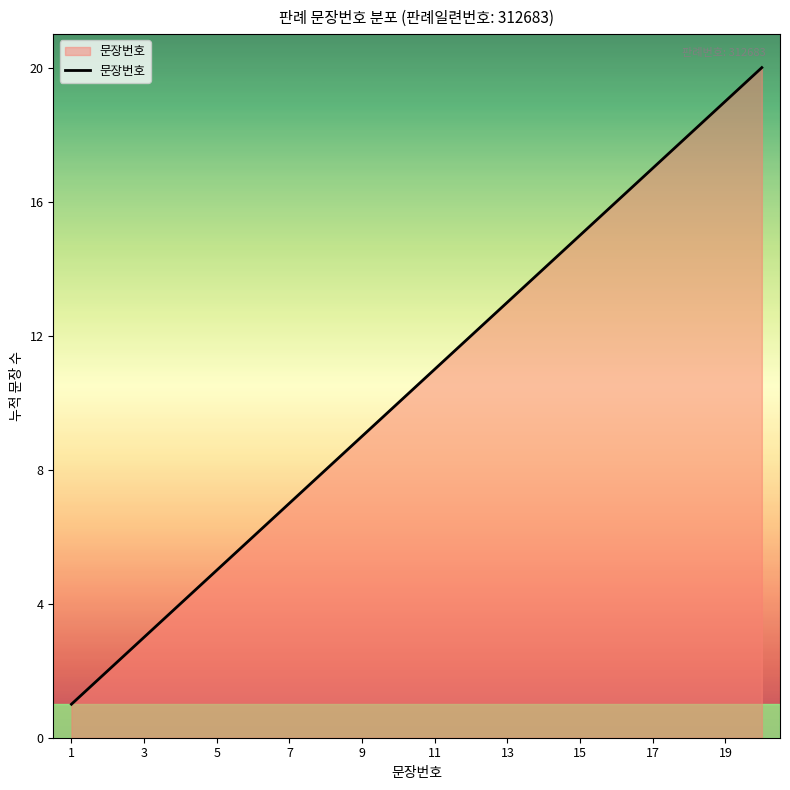

What is the greatest value displayed?

20